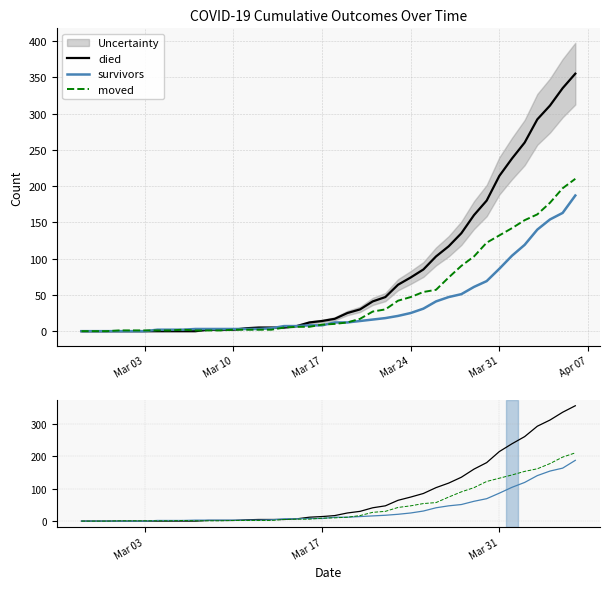

Rank the series by their maximum value, from lowest to highest.

survivors, moved, died